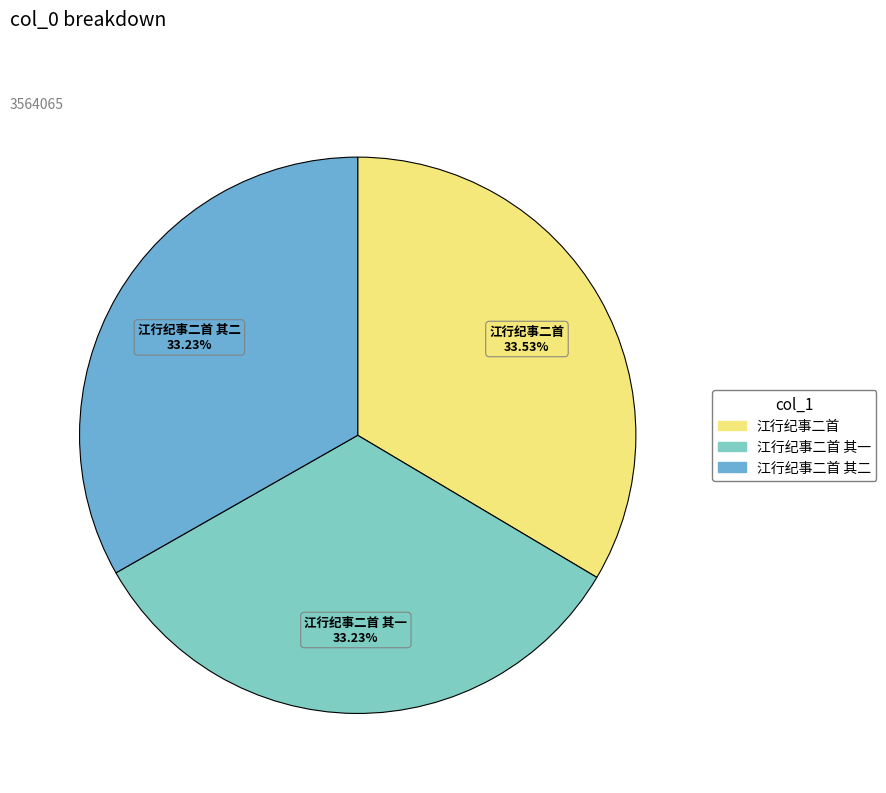

What percentage is NOT represented by 江行纪事二首?

66.5%